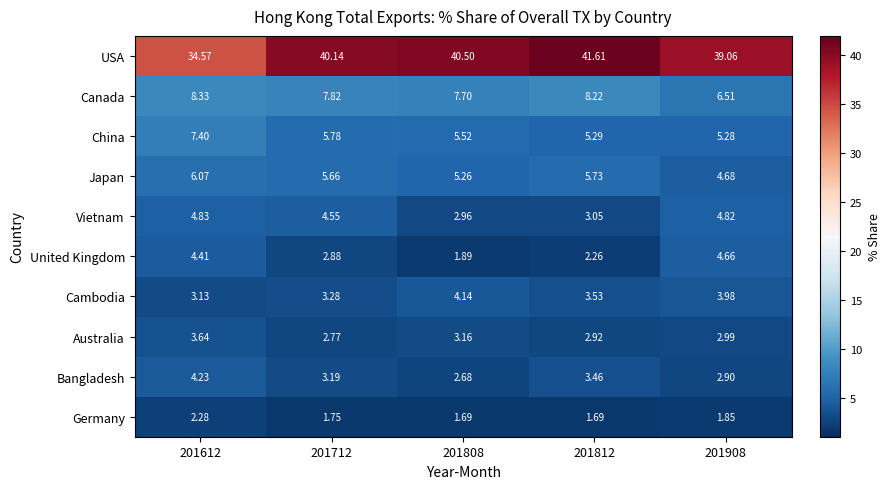

Rank the series at 201612 from lowest to highest value.

Germany, Cambodia, Australia, Bangladesh, United Kingdom, Vietnam, Japan, China, Canada, USA